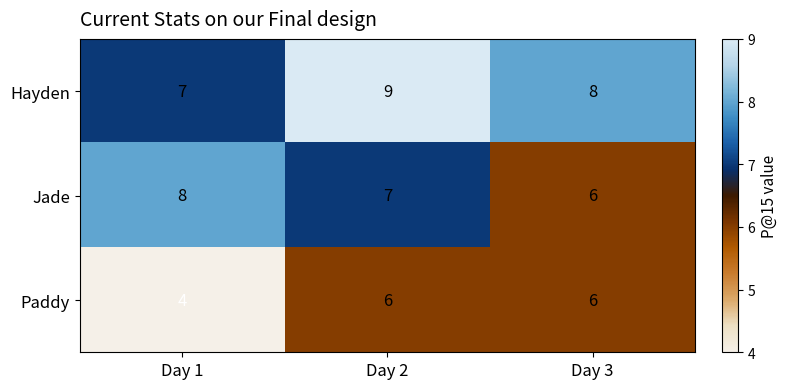

How many Jade values are between 6 and 8?

3